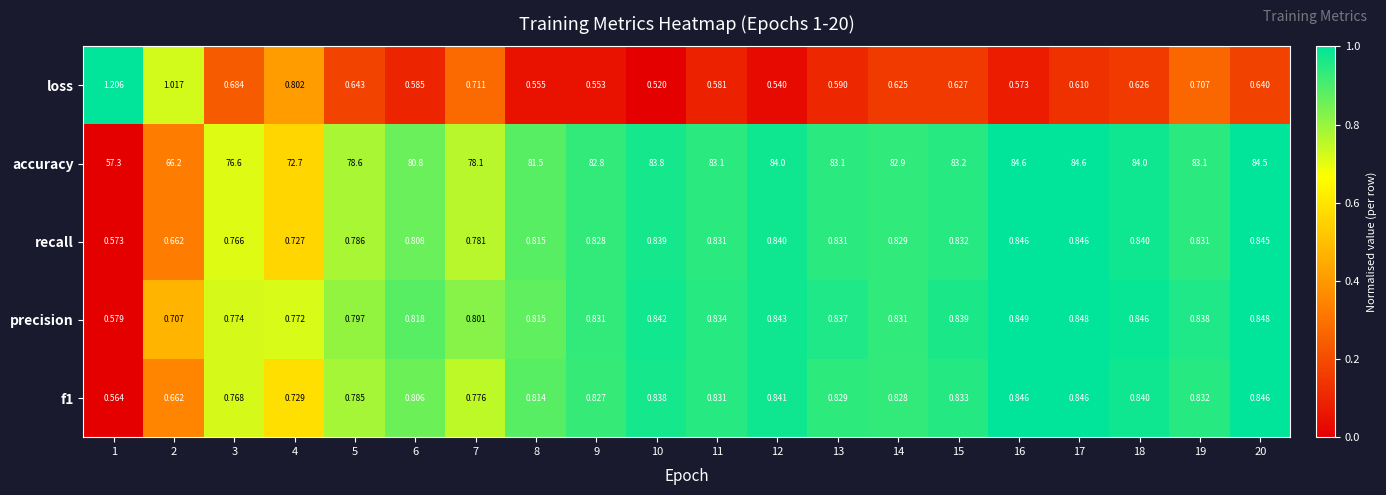

Which label corresponds to the smallest value in the chart?

10